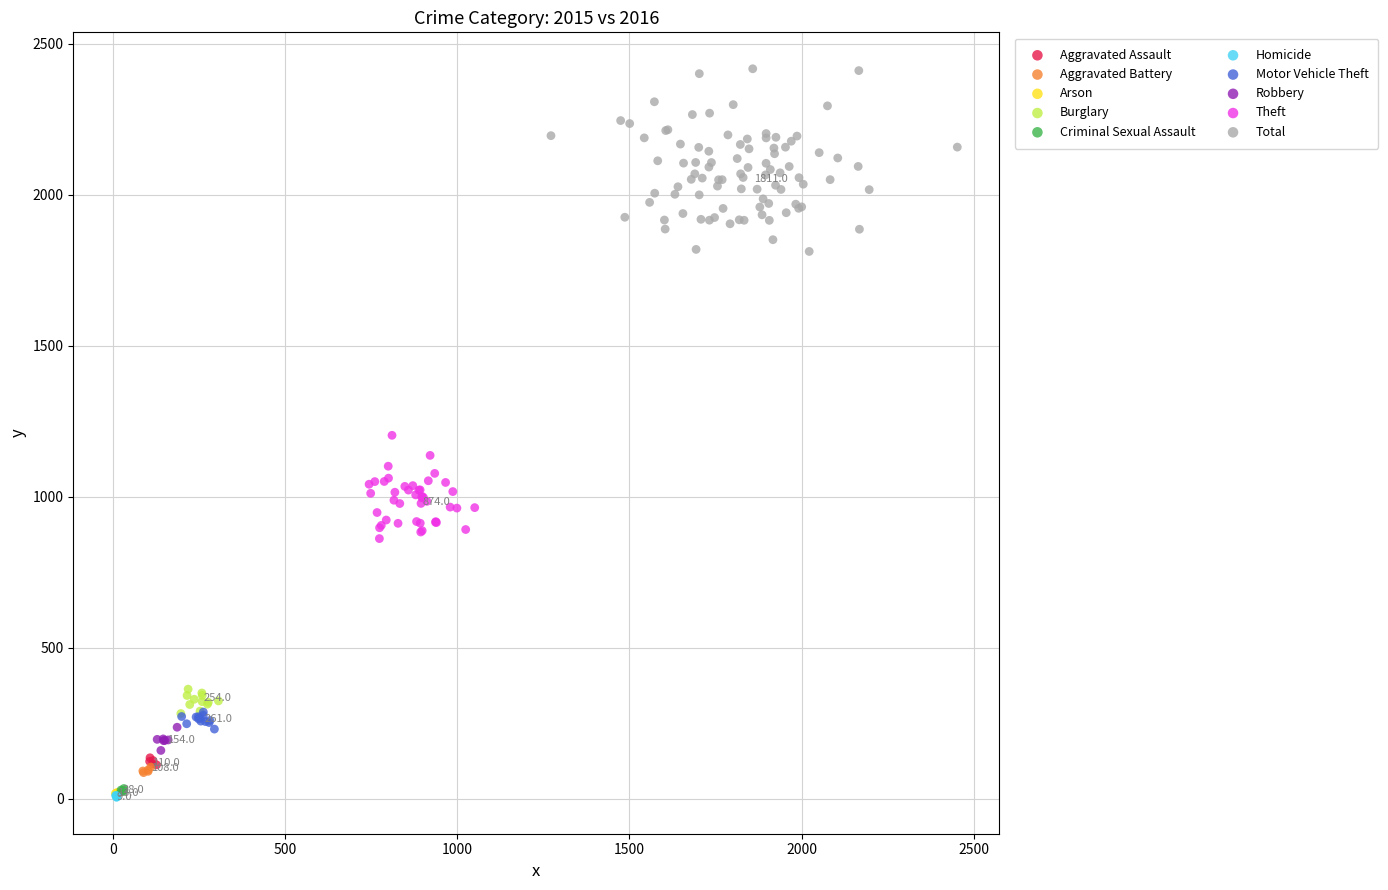

Which series contains the highest Y value?

Total